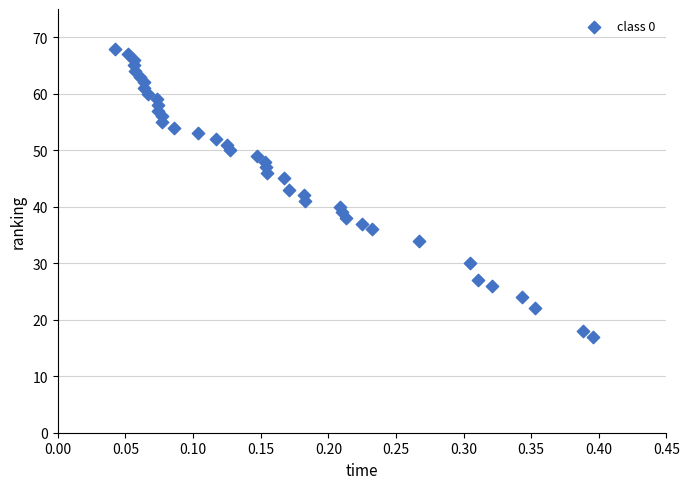

What is the range of Y values (max minus min)?

51